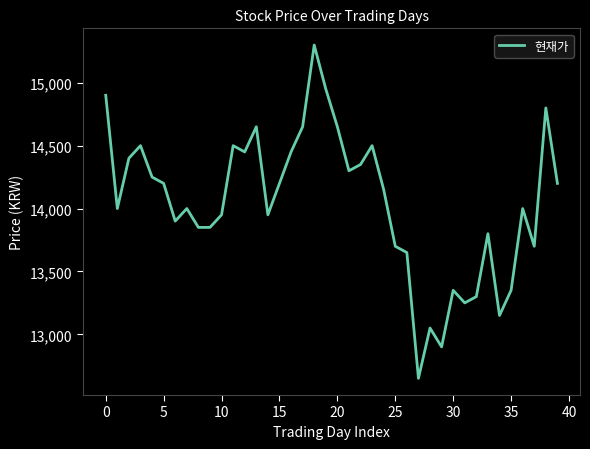

Is this an area chart (filled region under the line)?

No